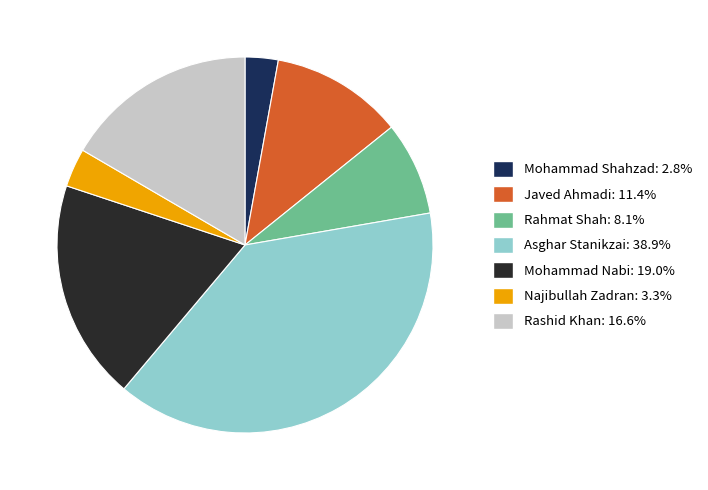

Is there any slice that represents more than half of the pie?

No